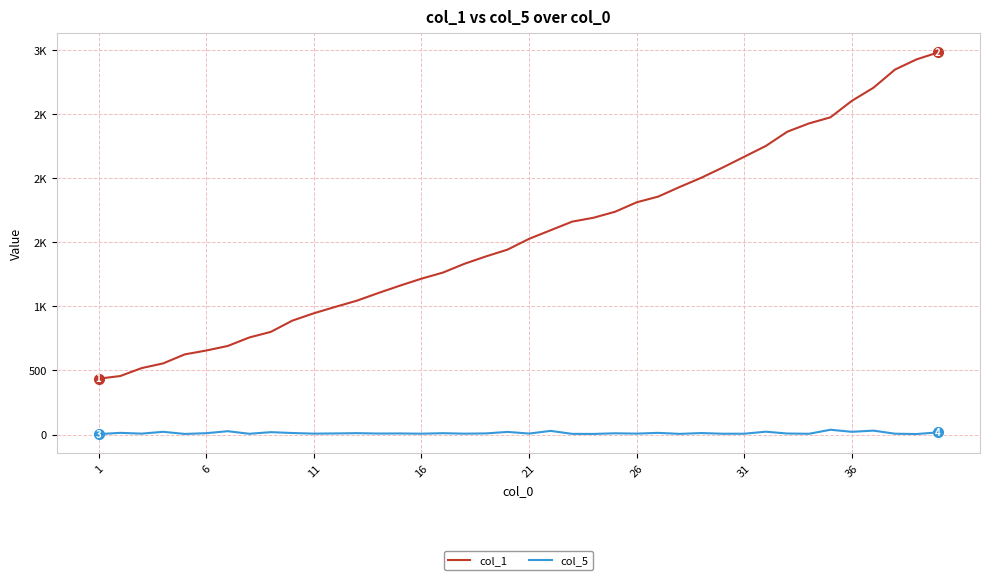

Does the chart have visible grid lines?

Yes